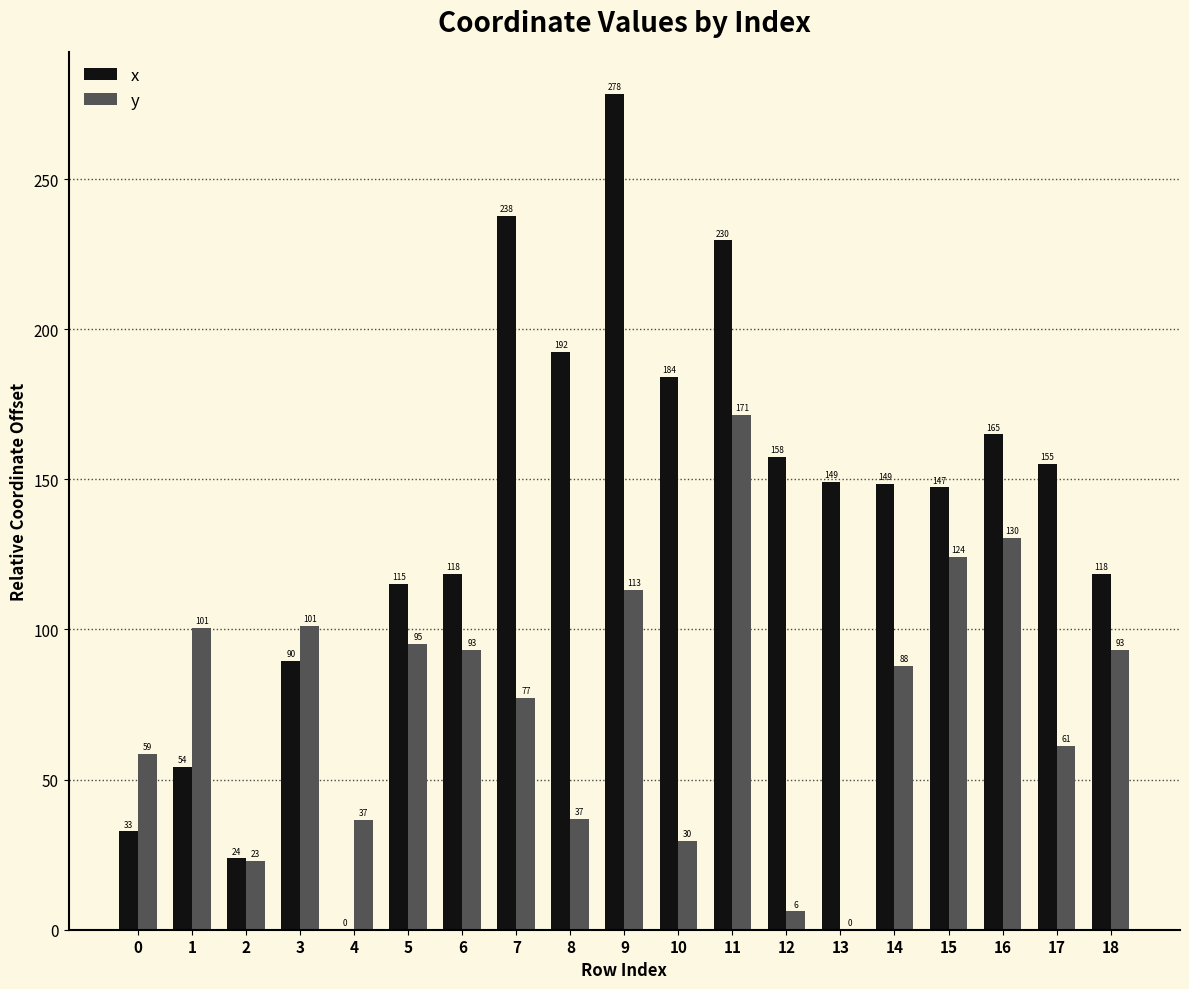

Between 7 and 10, which series saw the biggest shift?

x